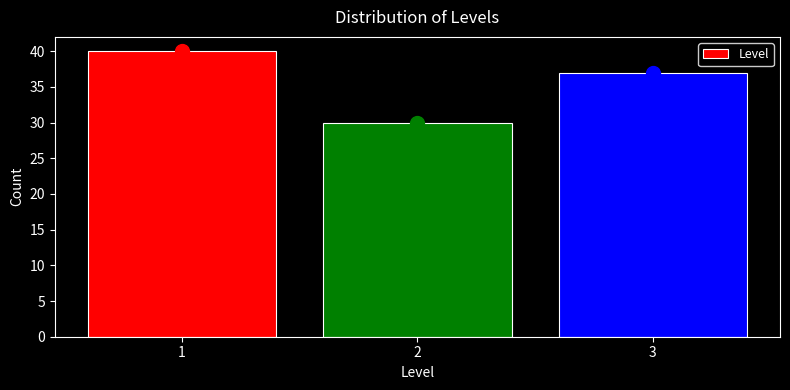

Which range on the x-axis has the tallest bar?

0.5 to 1.5